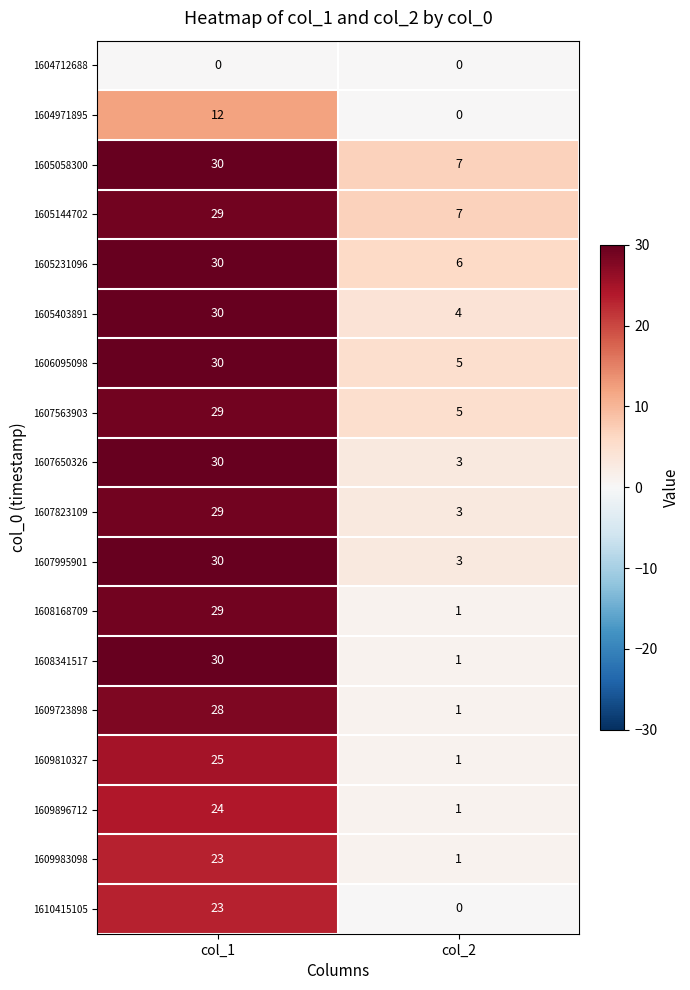

Rank the categories by 1607650326 value from lowest to highest.

col_2, col_1